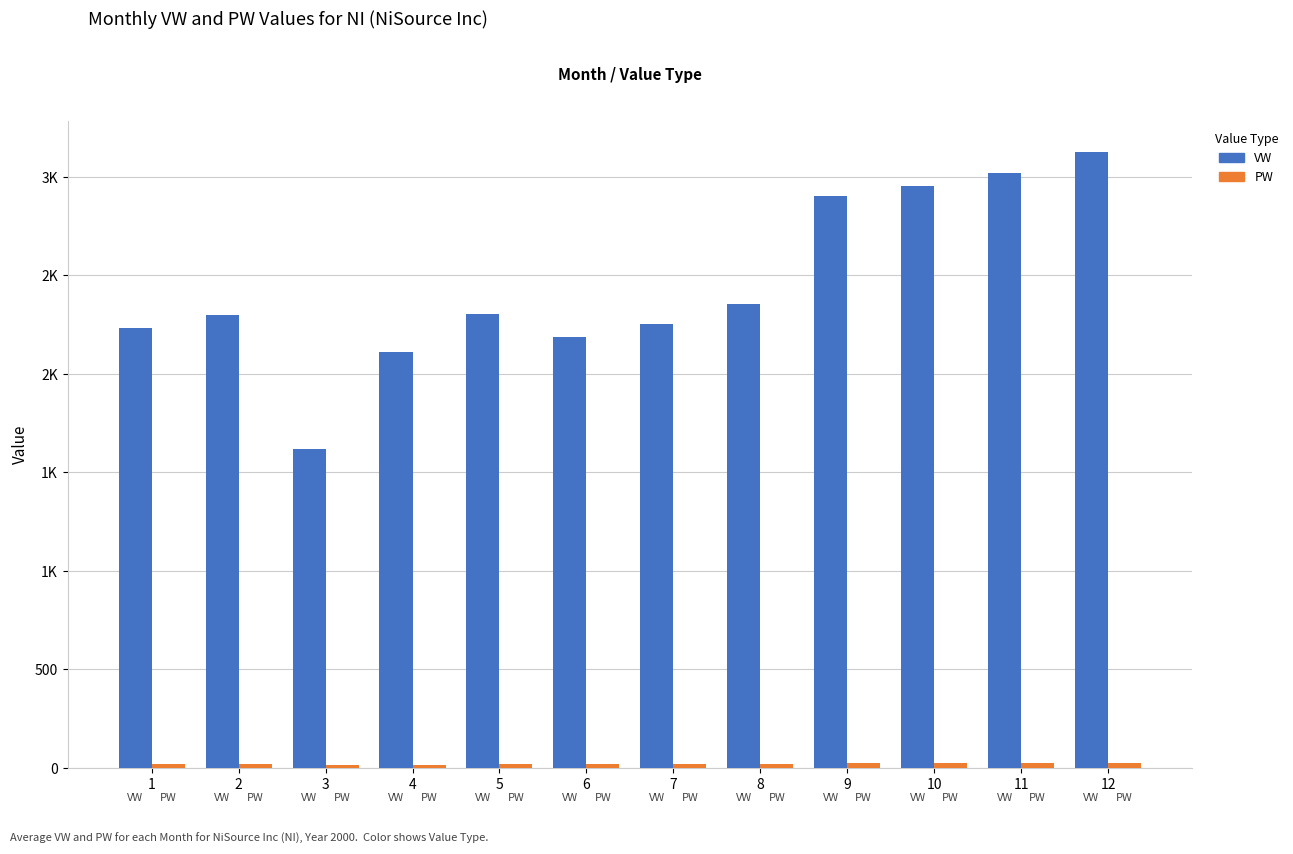

How many data points in PW are above 18?

9